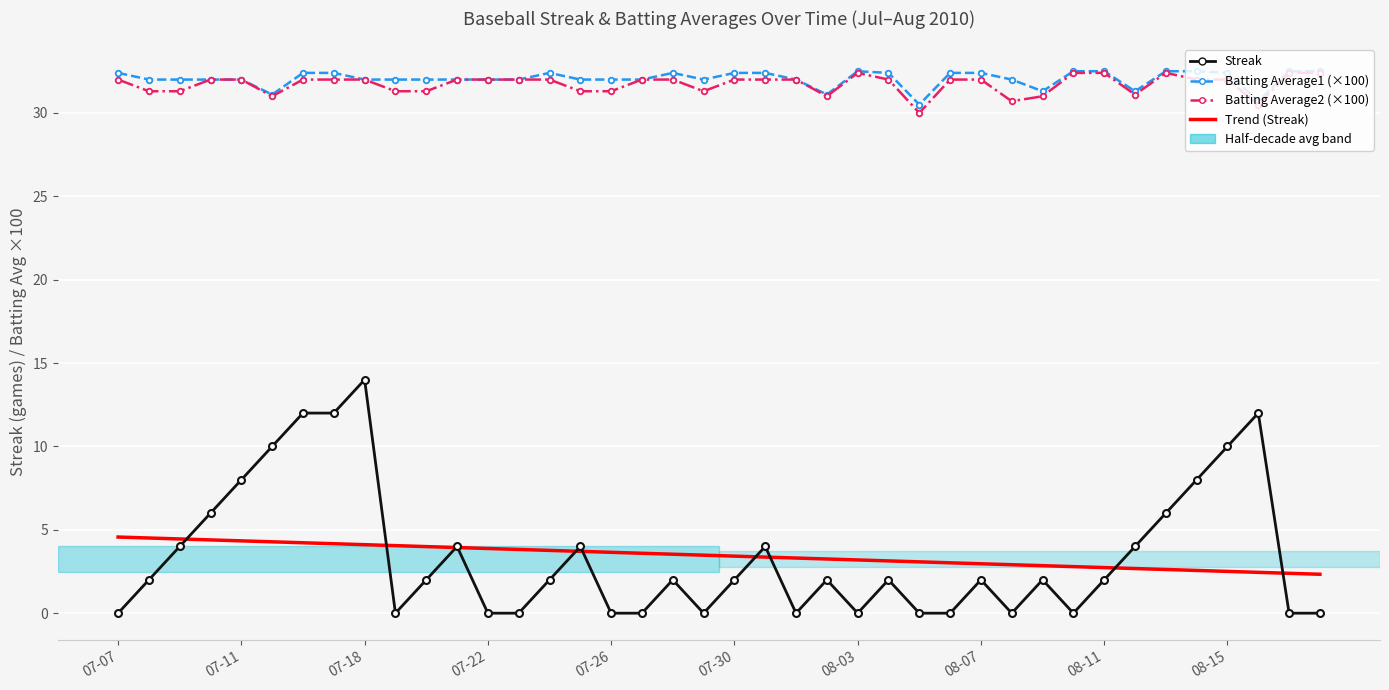

What is the greatest value displayed?

32.5